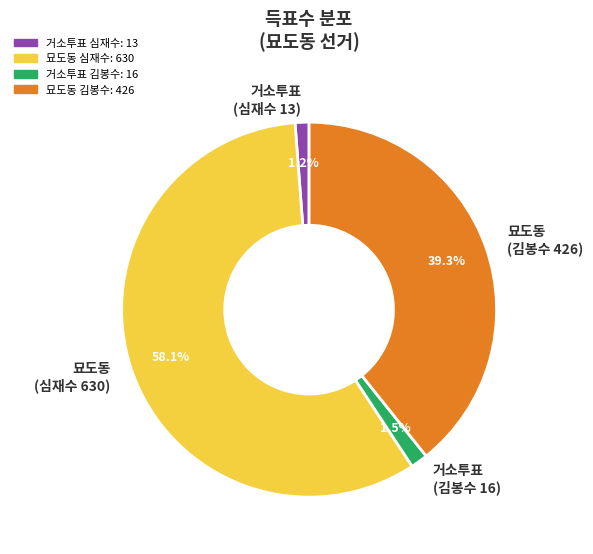

Which has a higher value, 묘도동 (심재수 630) or 거소투표 (김봉수 16)?

묘도동 (심재수 630)